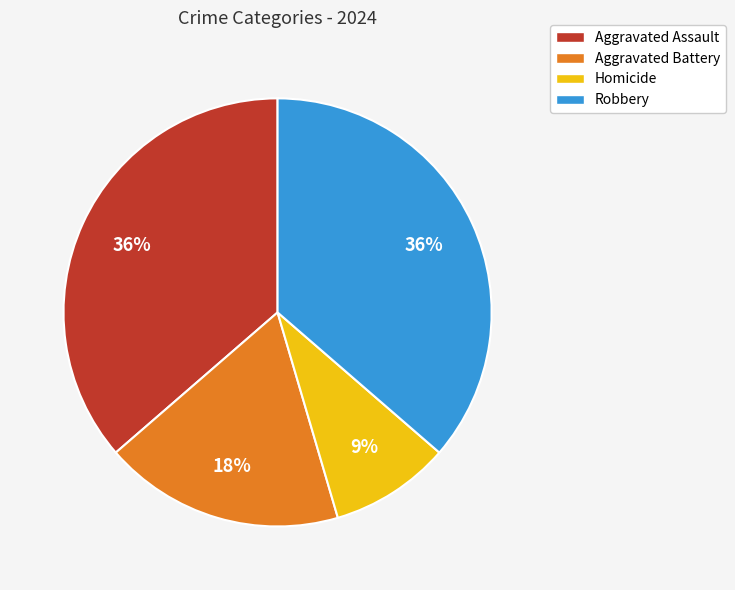

The Aggravated Assault slice represents 36% of the pie. True or false?

True